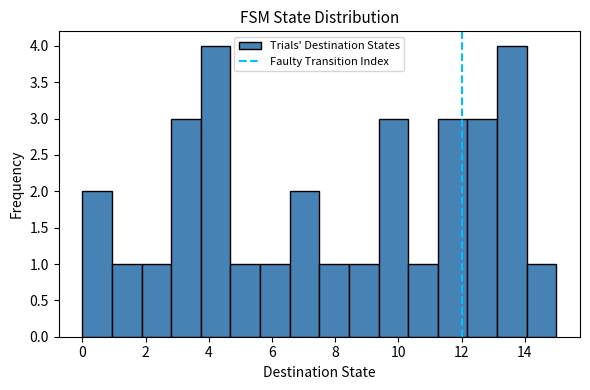

Reading left to right, transcribe this chart: for each bar, give the range it covers on the x-axis and its height. Neither the bar edges nor the heights are printed on the chart, so give them approximately, as read against the axes.

0.0 to 1.0: 2
1.0 to 1.8: 1
1.8 to 2.8: 1
2.8 to 3.8: 3
3.8 to 4.6: 4
4.6 to 5.6: 1
5.6 to 6.6: 1
6.6 to 7.6: 2
7.6 to 8.4: 1
8.4 to 9.4: 1
9.4 to 10.4: 3
10.4 to 11.2: 1
11.2 to 12.2: 3
12.2 to 13.2: 3
13.2 to 14.0: 4
14.0 to 15.0: 1